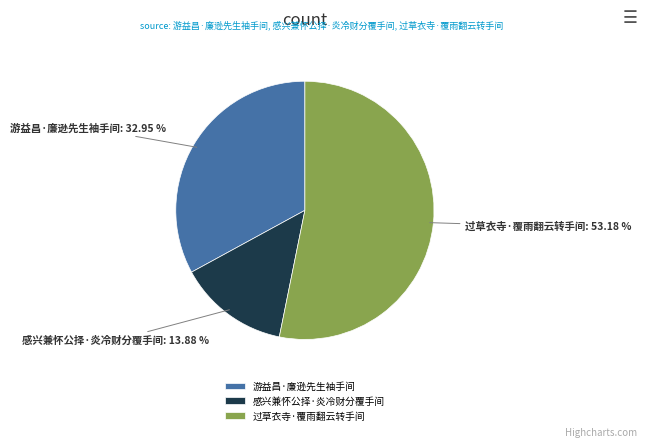

To the nearest percent, what is the difference between the largest and smallest slice percentages?

39%